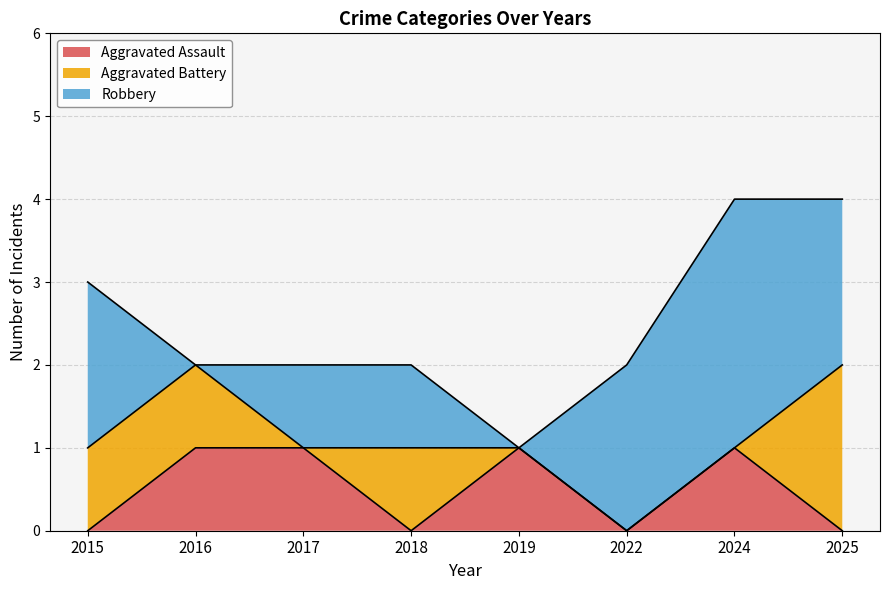

Reading right to left, what are all the values shown in this chart?

Aggravated Assault: 0	1	0	1	0	1	1	0
Aggravated Battery: 2	0	0	0	1	0	1	1
Robbery: 2	3	2	0	1	1	0	2